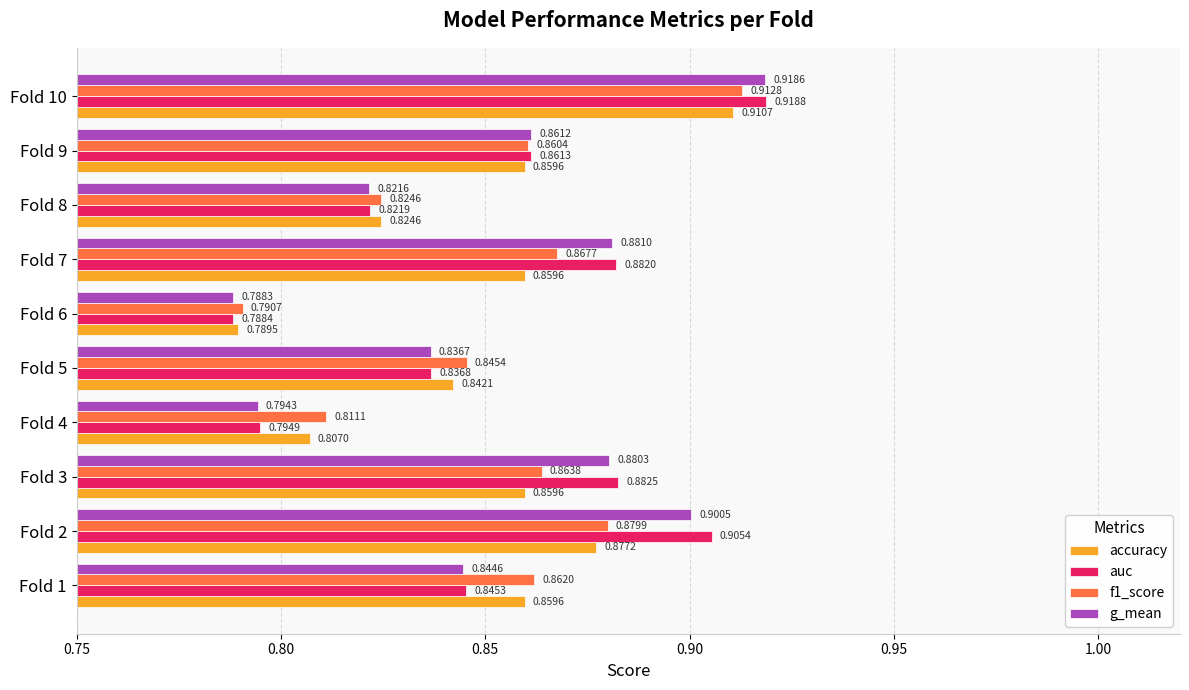

Rank the categories by g_mean value from highest to lowest.

Fold 10, Fold 2, Fold 7, Fold 3, Fold 9, Fold 1, Fold 5, Fold 8, Fold 4, Fold 6